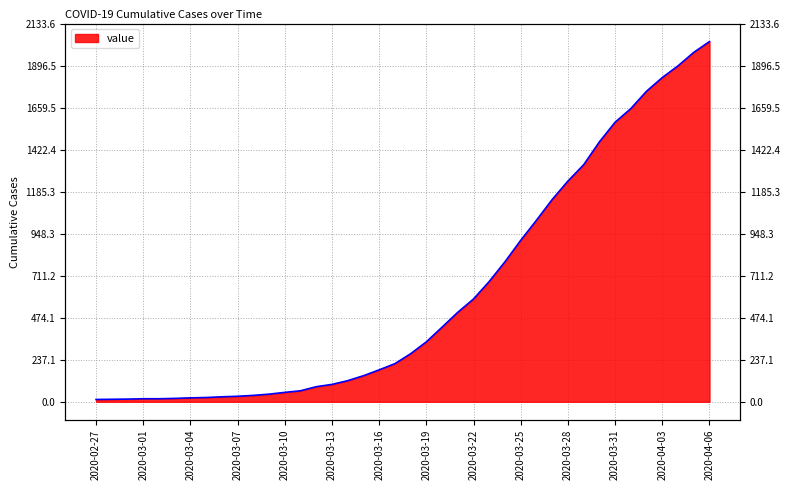

True or false: there are more than 1 points higher than both neighbors.

False